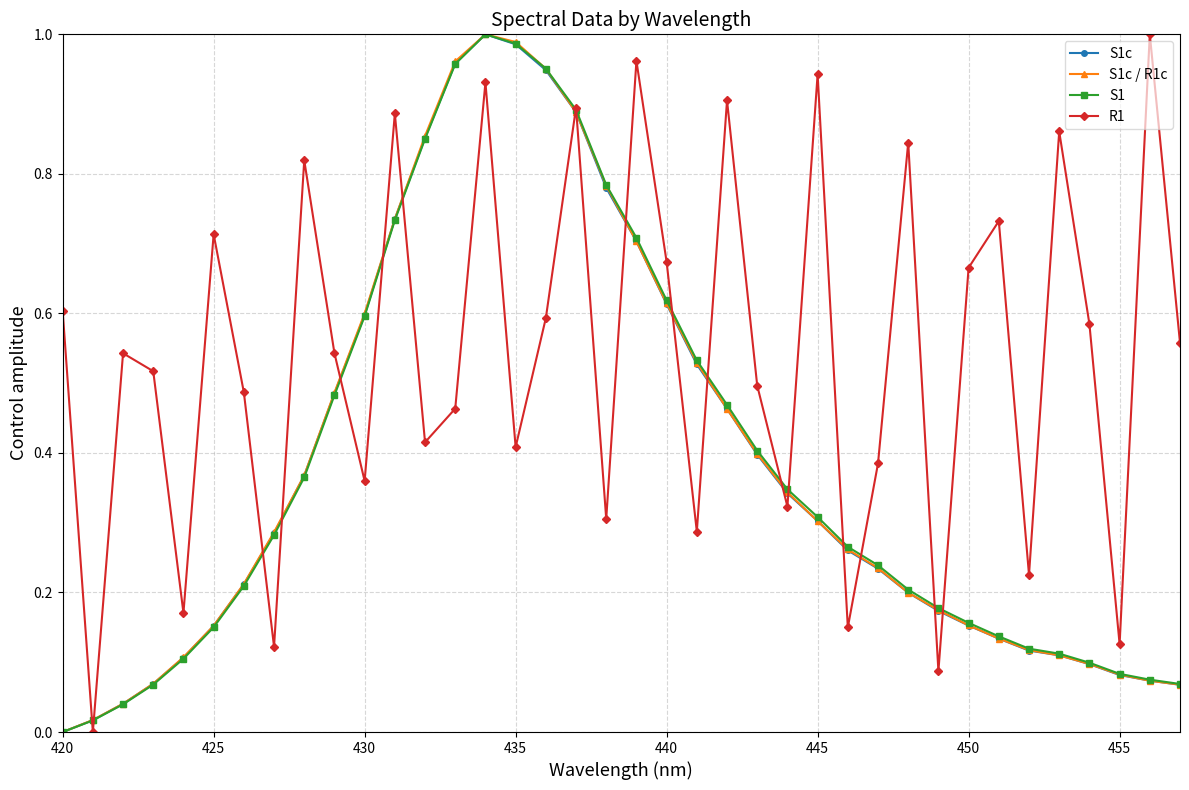

True or false: S1c has a value of 0.8 at 440.

False